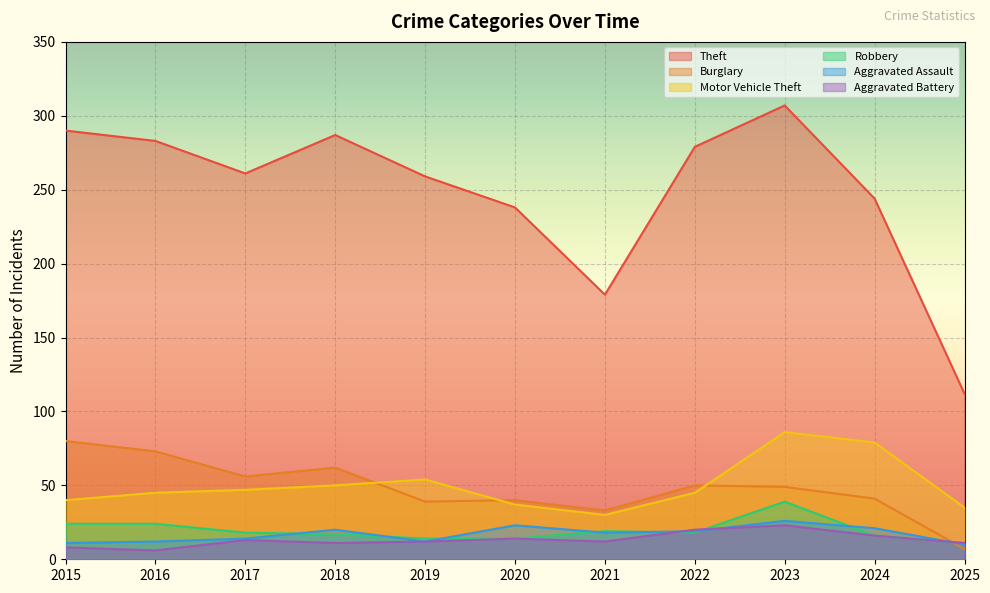

At which category is the sum across all series the highest?

2023